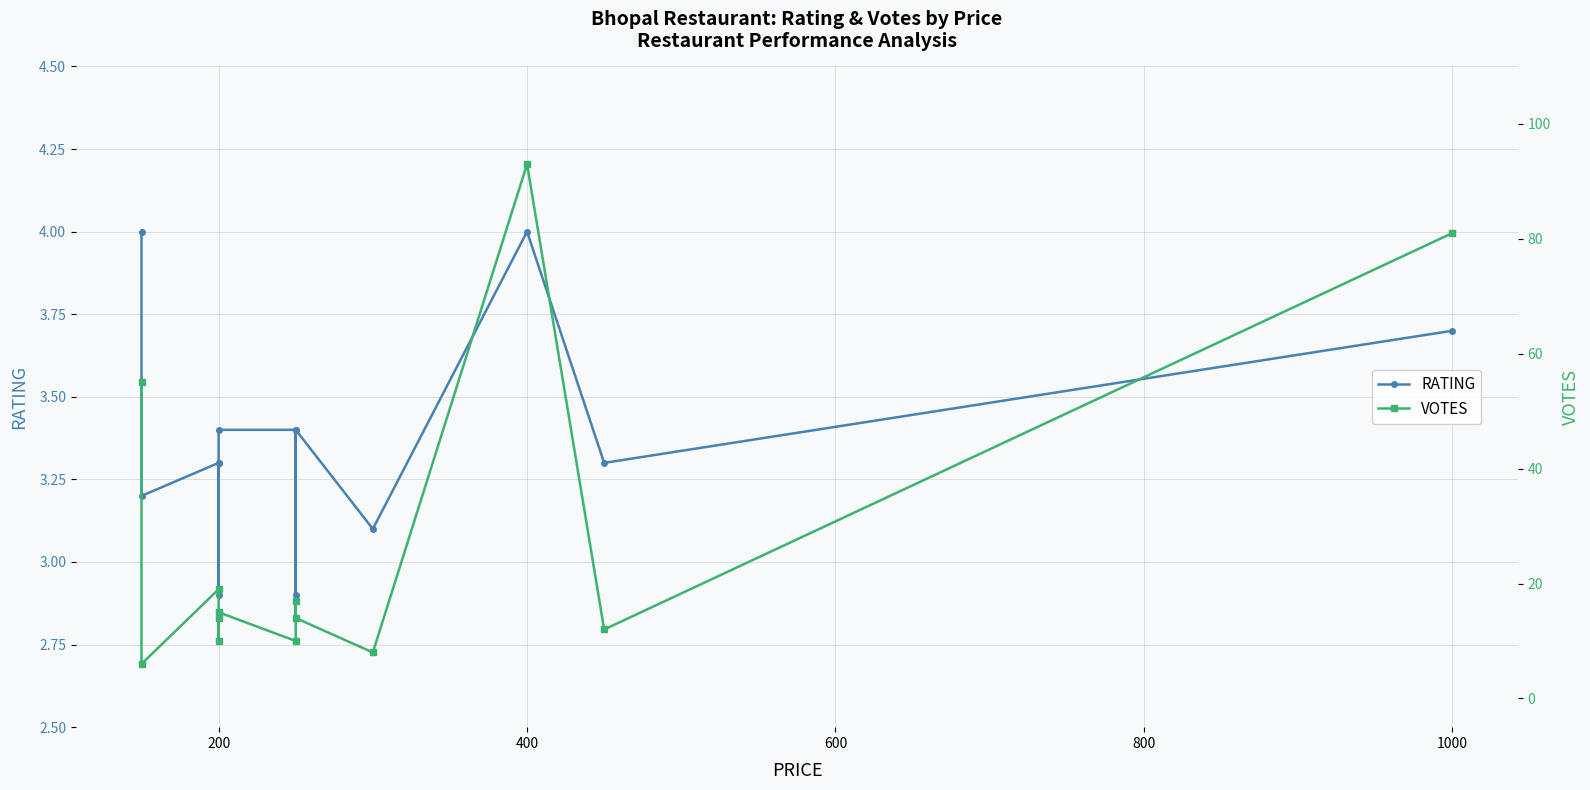

How many categories are shown in the chart?

13